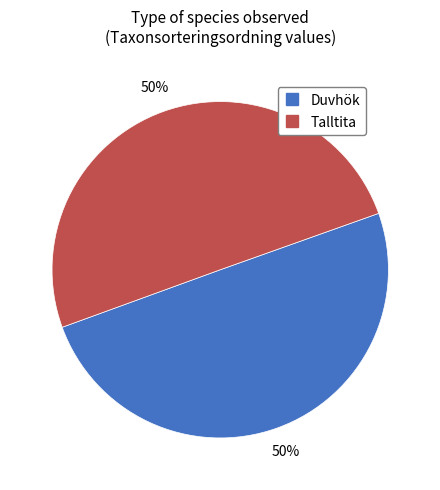

To the nearest percent, what is the average slice percentage?

50%